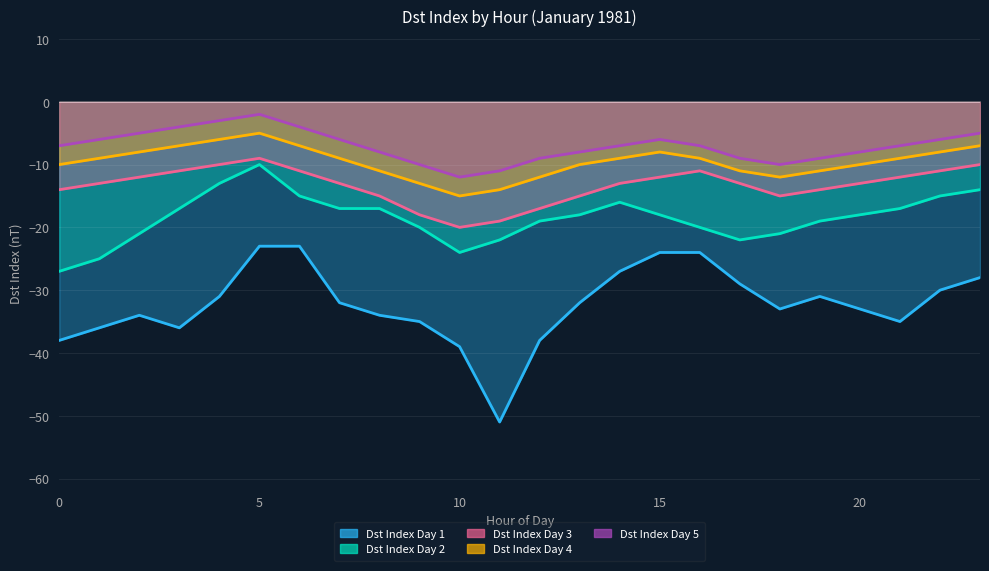

What is the difference between the Dst Index Day 2 values at 13 and 10?

6